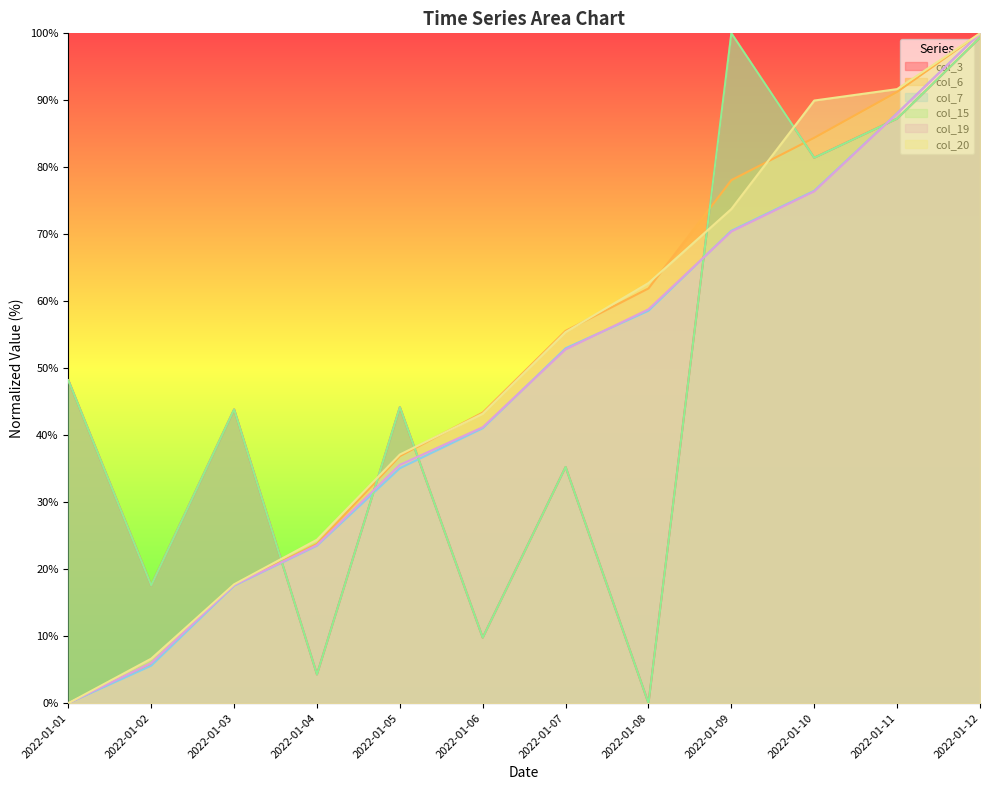

What is the value of the col_20 point at the 8th from the left?

62.7